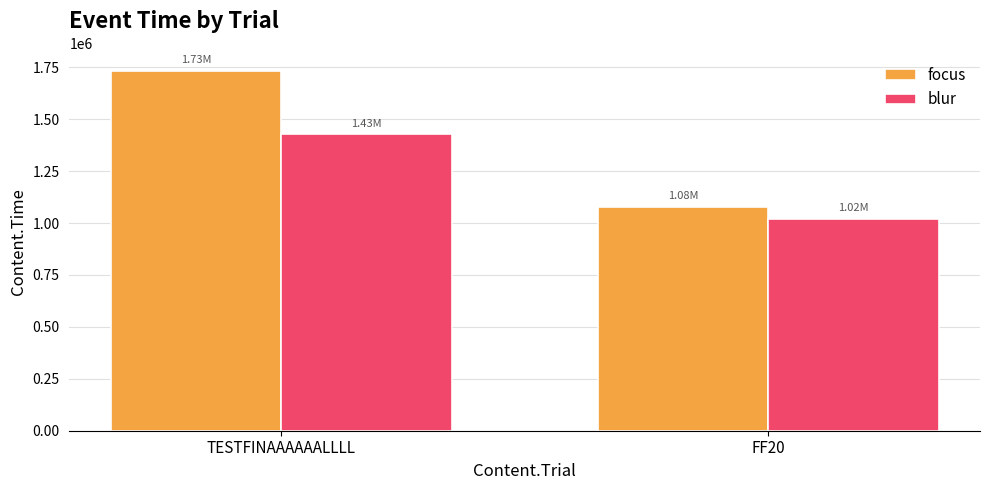

What is the difference between the highest and lowest values at FF20?

58232.9